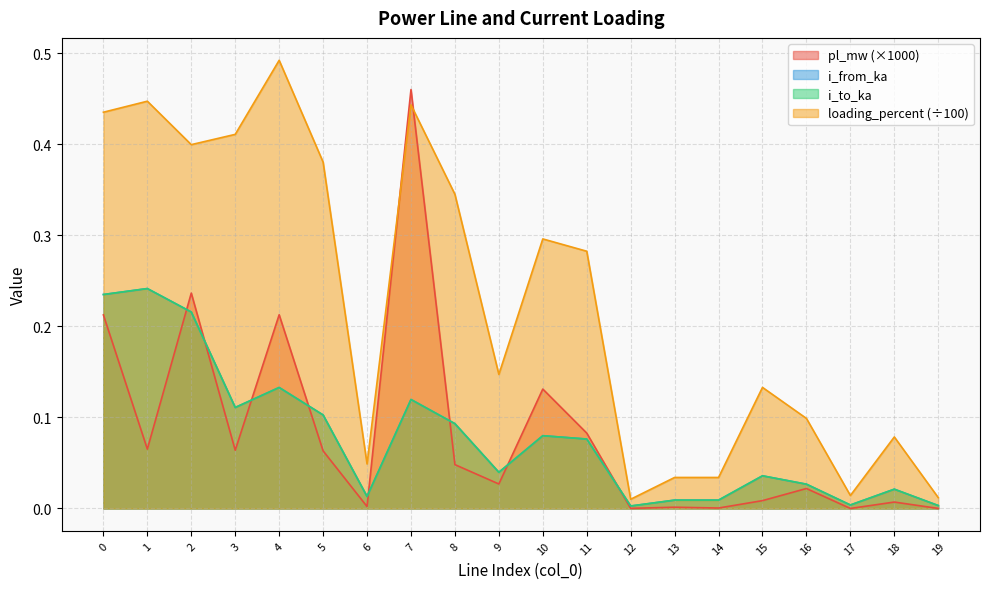

What is the difference between the loading_percent values at 5 and 12?

0.4